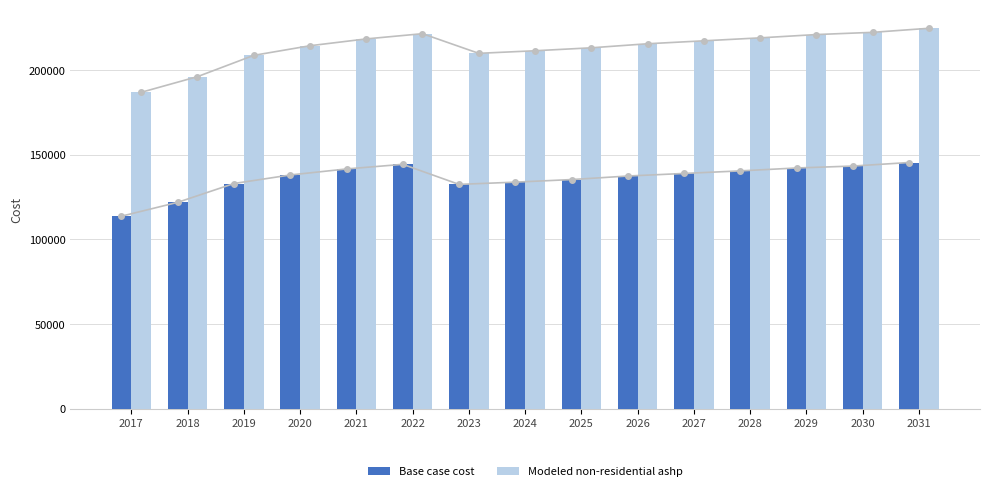

Rank the categories by Modeled non-residential ashp value from highest to lowest.

2031, 2030, 2022, 2029, 2028, 2021, 2027, 2026, 2020, 2025, 2024, 2023, 2019, 2018, 2017